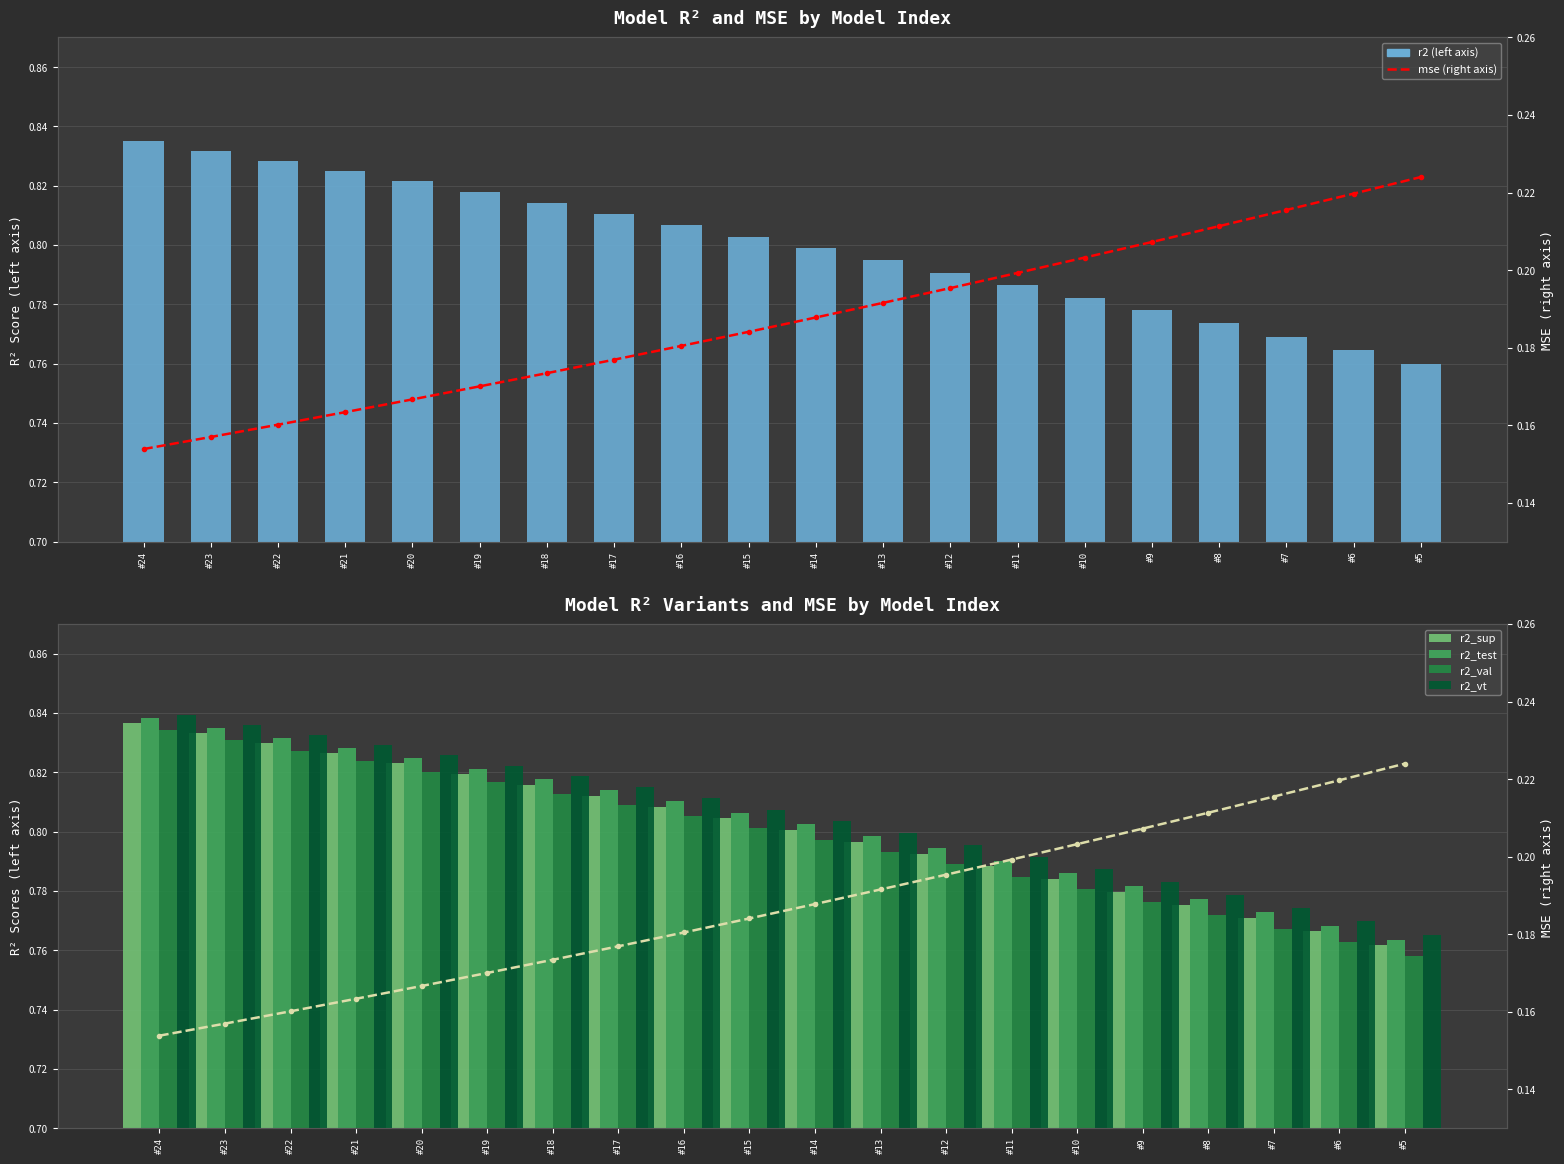

Are the bars grouped side by side (vs. stacked)?

Yes